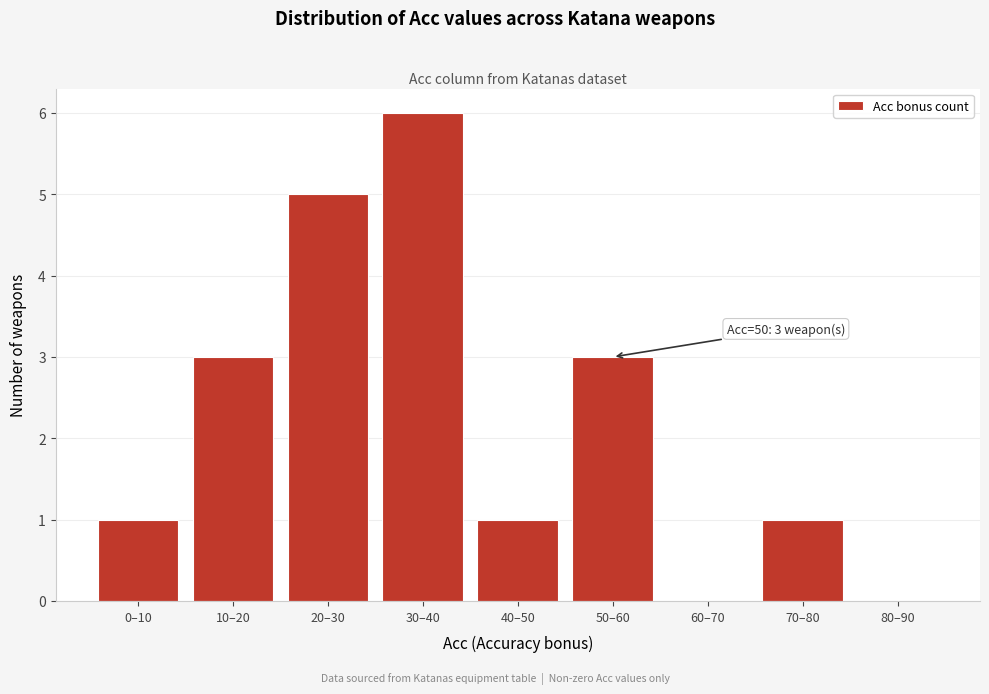

Reading right to left, transcribe all the data shown in this chart.

80–90=0	70–80=1	60–70=0	50–60=3	40–50=1	30–40=6	20–30=5	10–20=3	0–10=1